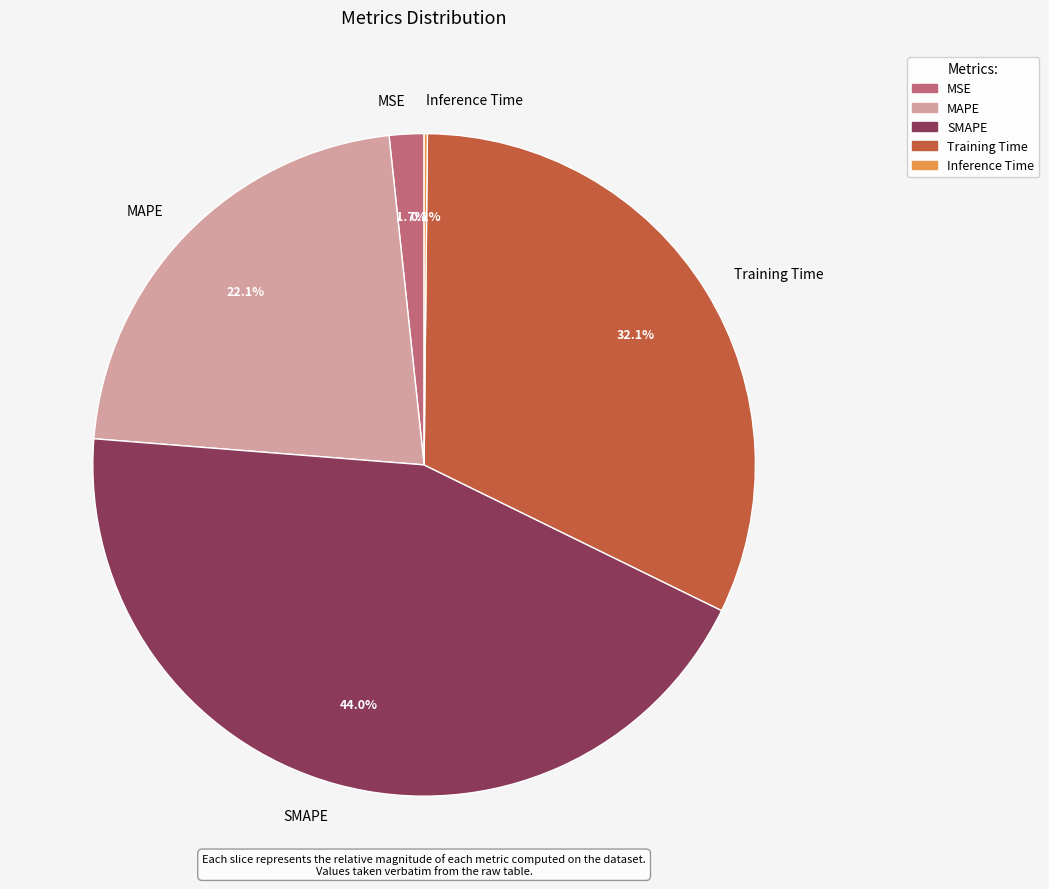

Is there any slice that represents more than half of the pie?

No